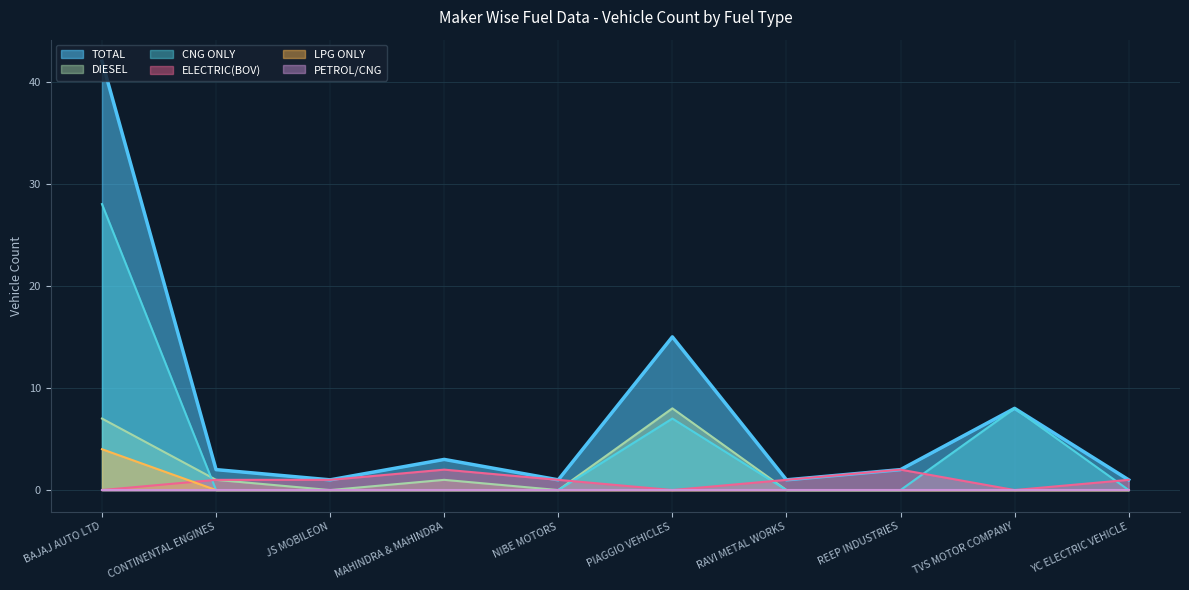

In DIESEL, how many points are lower than both neighbors (excluding endpoints)?

2